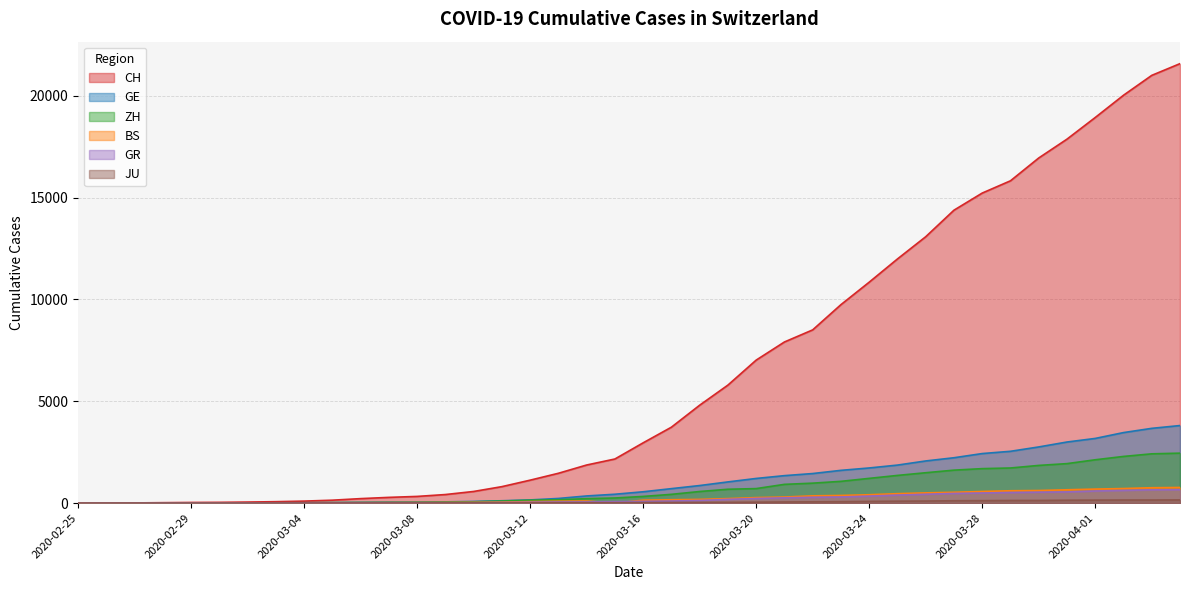

Which category has the highest value in the ZH series?

2020-04-04